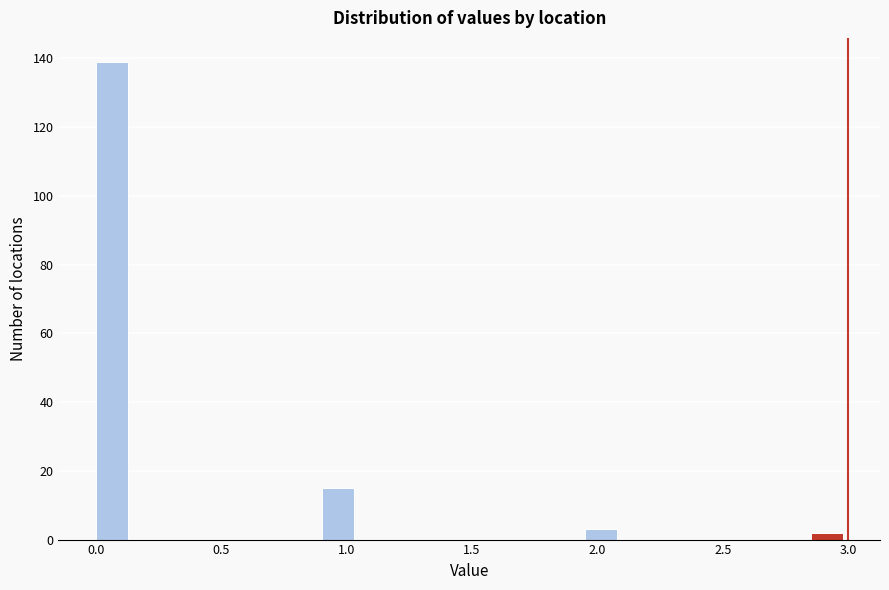

Around what value on the x-axis is the tallest bar? Give the approximate position of its centre, as read against the axis.

0.05